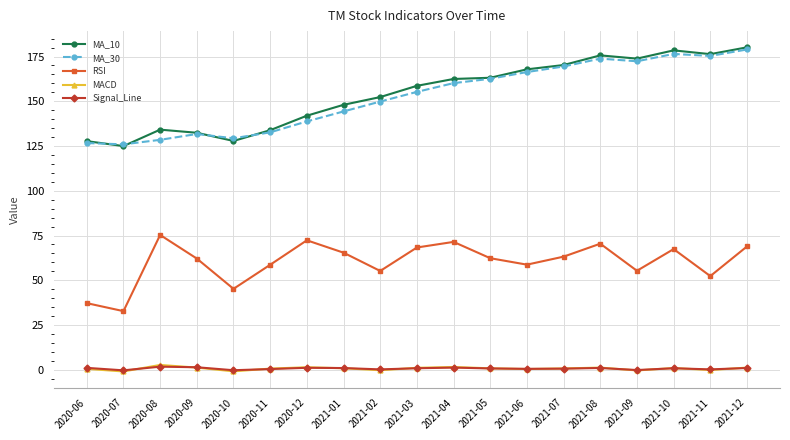

What is the spread (max minus min) of values at 2021-12?

179.1